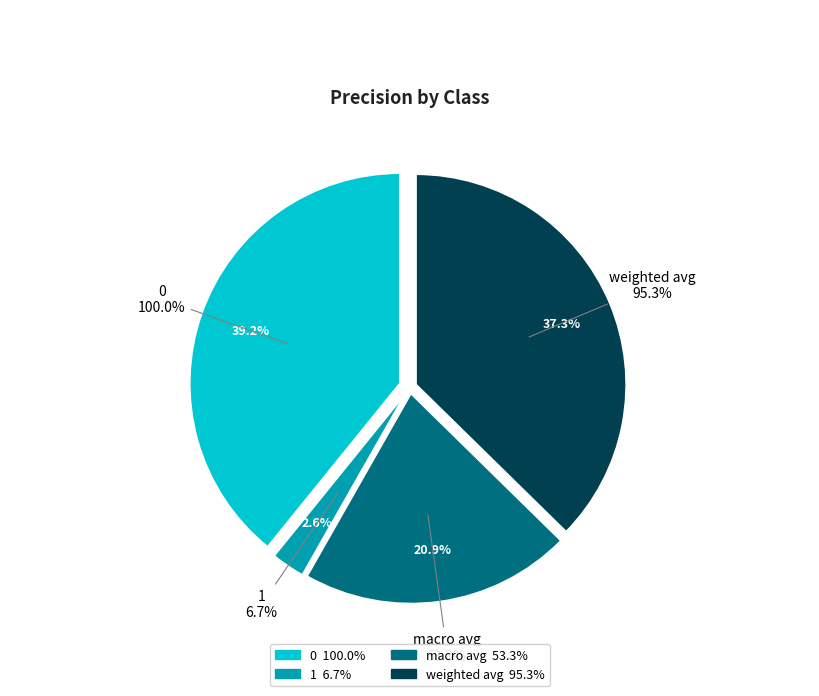

To the nearest percent, what is the combined percentage of 1 and macro avg?

23%